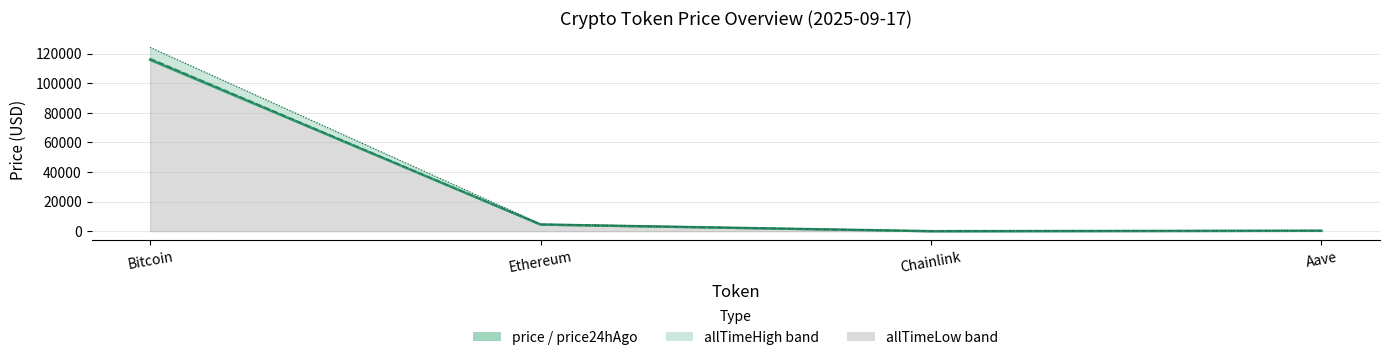

What is the lowest value of the price series?

23.2